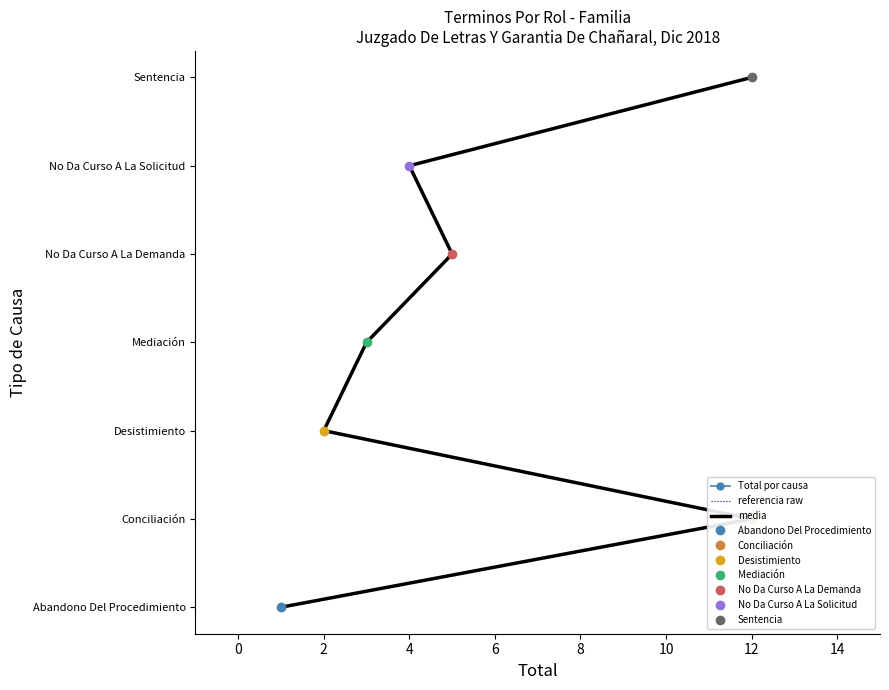

True or false: Total por causa and media cross at least once.

False